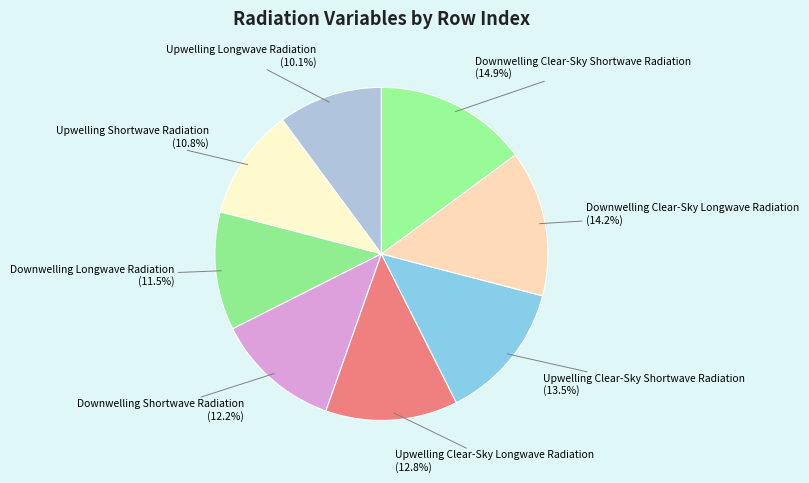

True or false: Upwelling Shortwave Radiation accounts for 11% of the total.

True